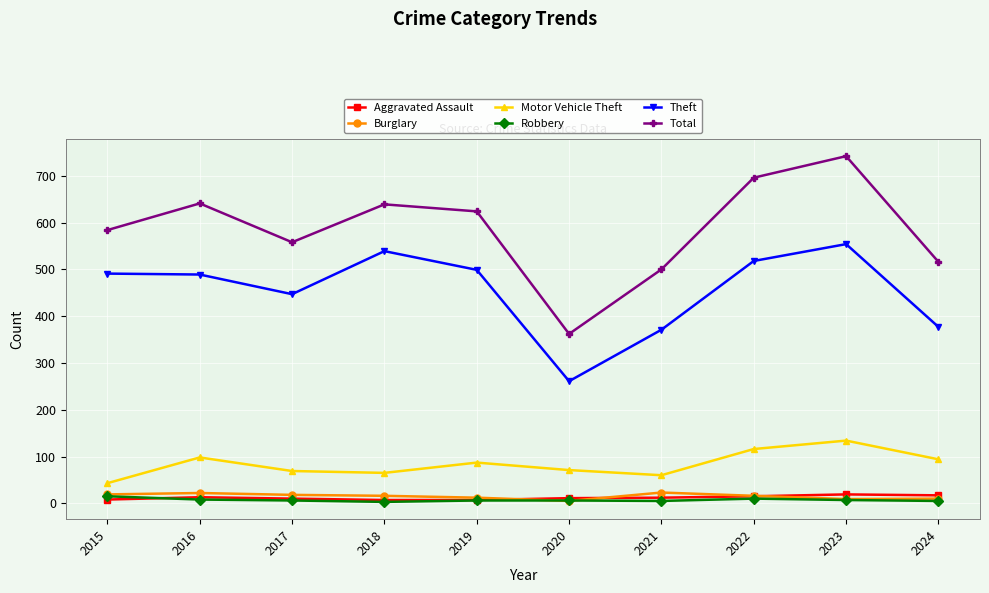

What is the greatest value displayed?

742